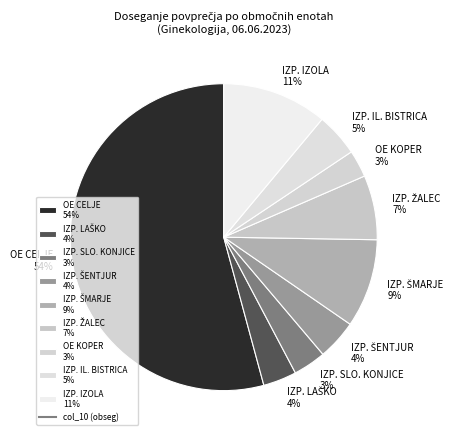

True or false: OE KOPER 3% accounts for 18% of the total.

False